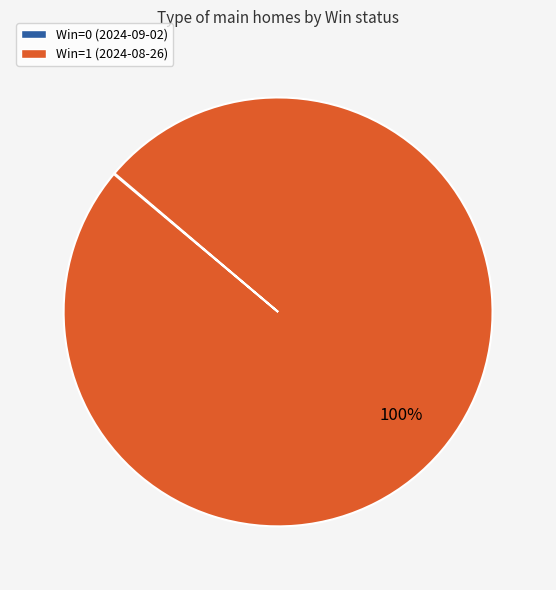

To the nearest percent, what is the difference between the largest and smallest slice percentages?

100%